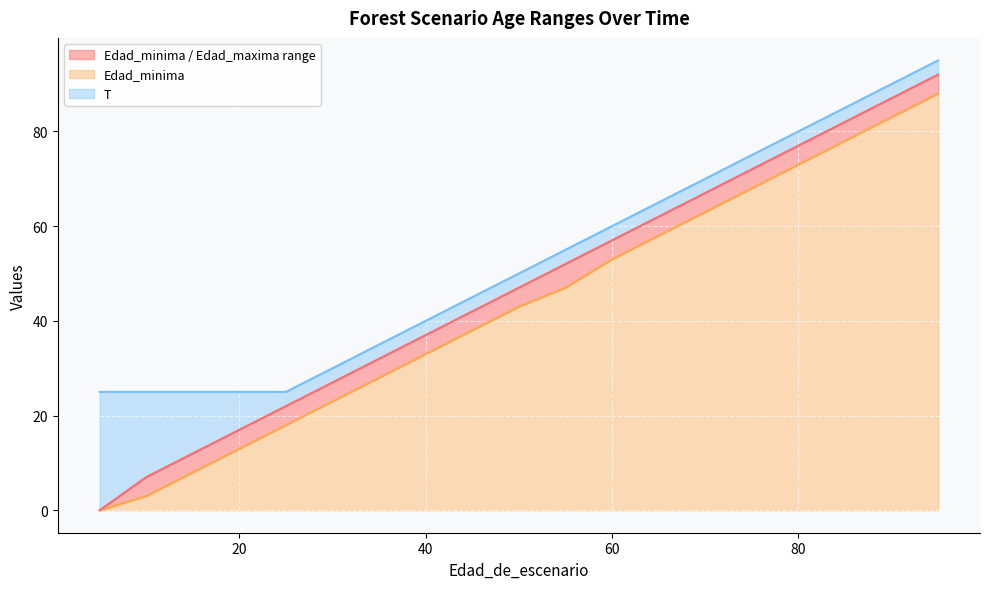

Which series has the widest spread of values?

Edad_maxima